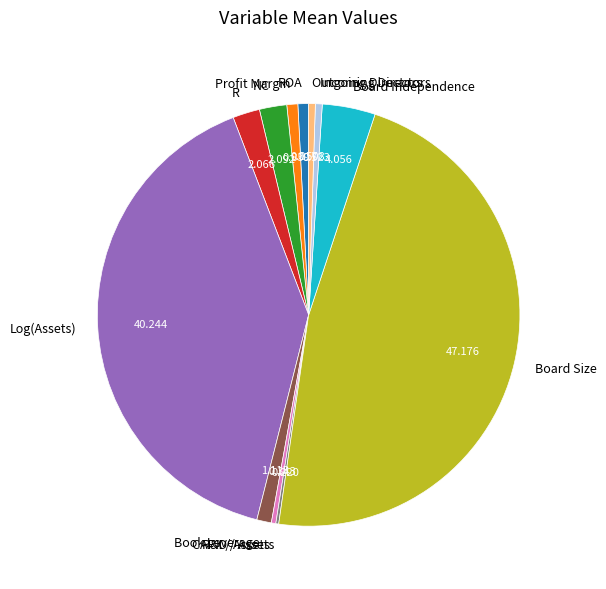

Which has a higher value, Incoming Directors or NC?

NC